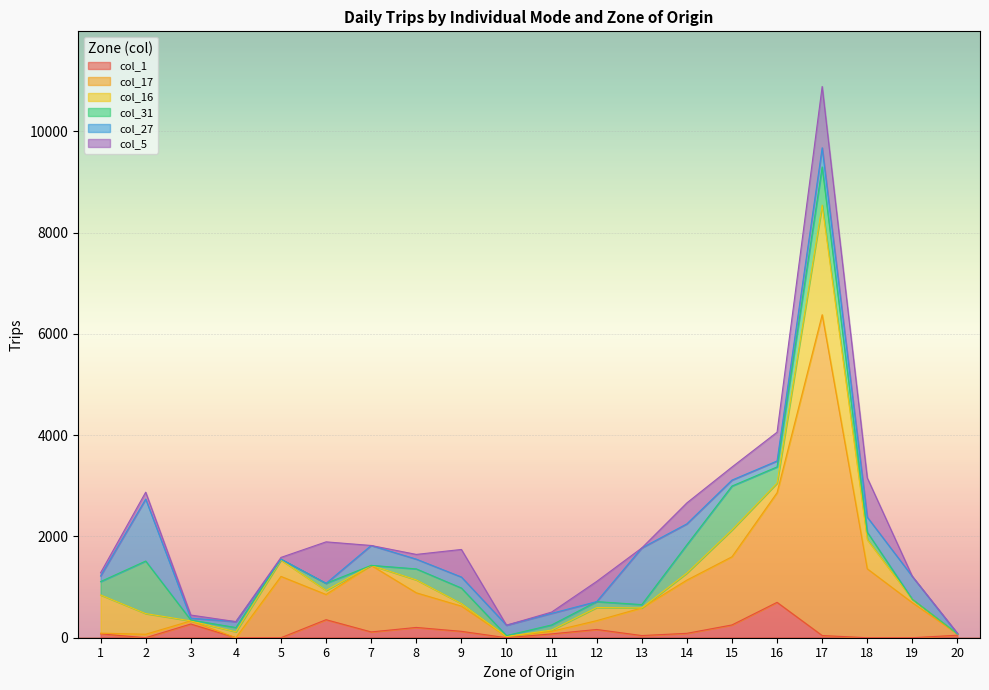

Which series has the largest range (max minus min)?

col_17